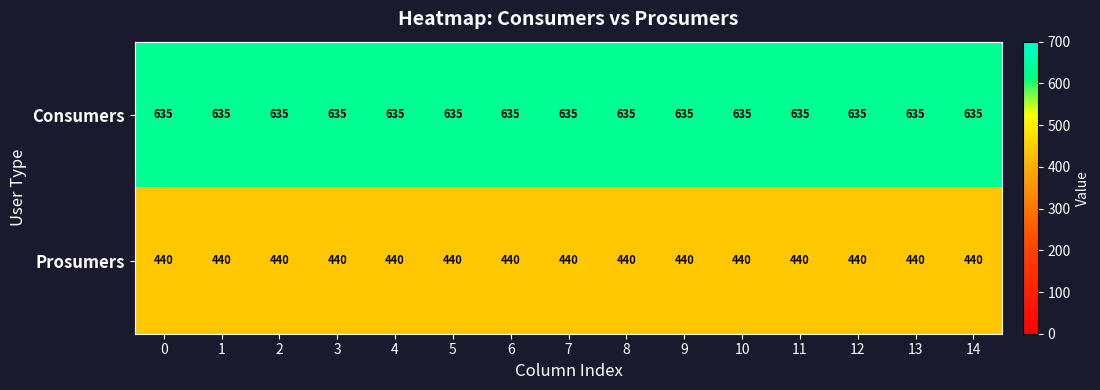

True or false: Consumers has a value of 635 at 5.

True